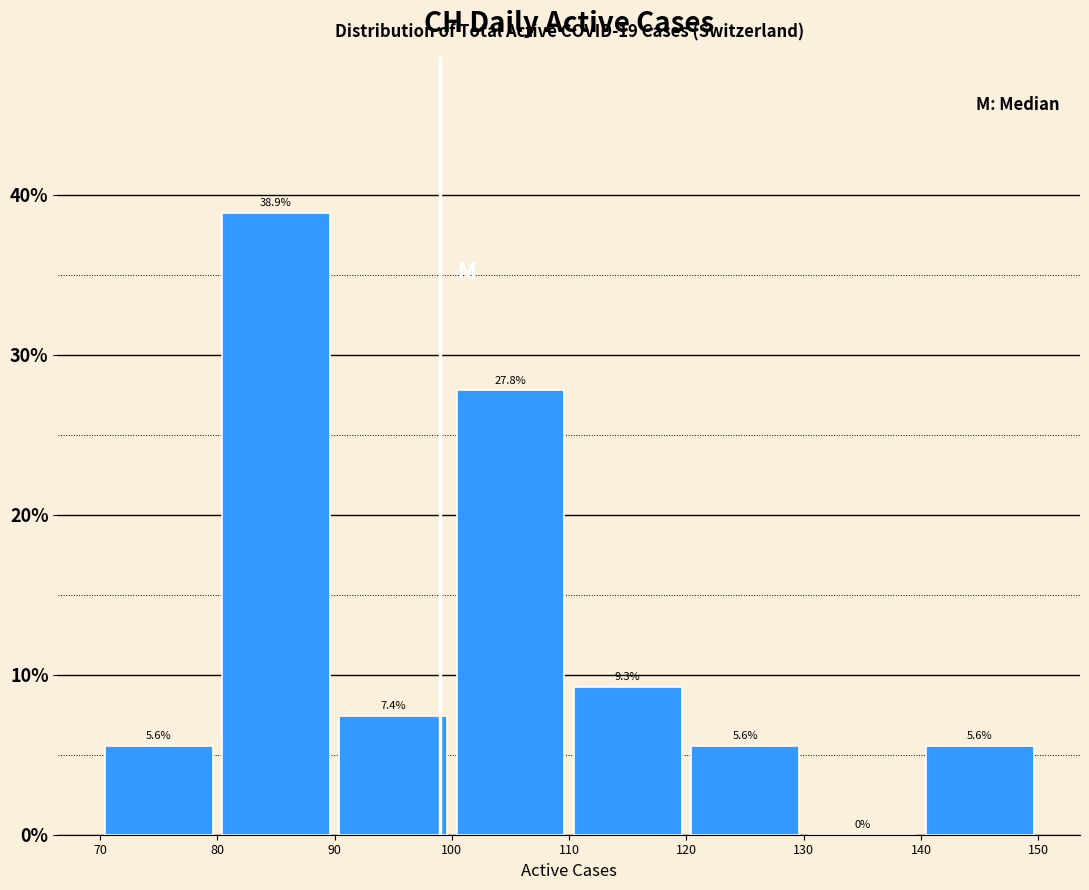

How tall is the bar that spans 110 to 120 on the x-axis?

9.3